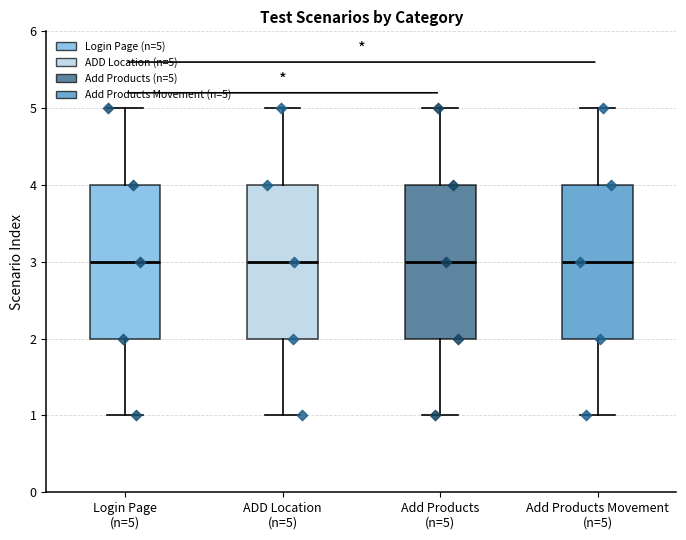

Reading left to right, read every box against the y-axis: the position of its median line, the range the box covers, and the ends of its whiskers. The values are not printed on the chart, so give them approximately, as read against the axis.

Login Page (n=5): median 3, box 2 to 4, whiskers 1 to 5
ADD Location (n=5): median 3, box 2 to 4, whiskers 1 to 5
Add Products (n=5): median 3, box 2 to 4, whiskers 1 to 5
Add Products Movement (n=5): median 3, box 2 to 4, whiskers 1 to 5